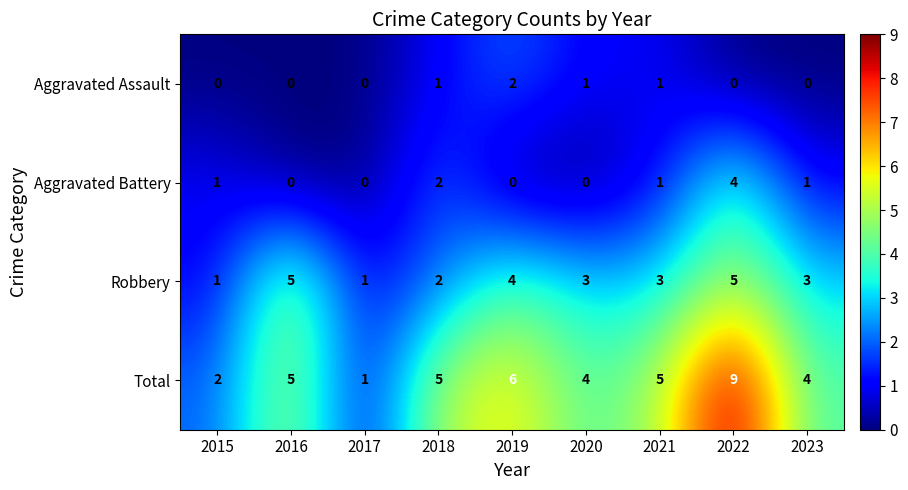

What is the approximate value of Aggravated Battery at 2022?

4